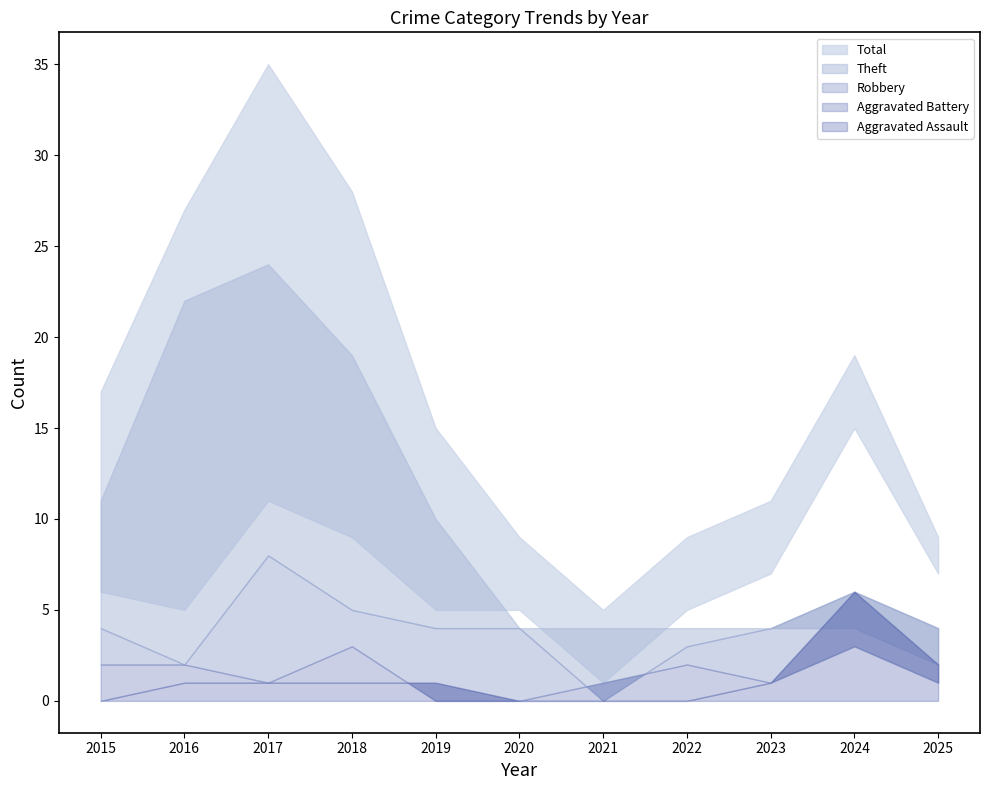

How many data points in Robbery are less than 4?

3